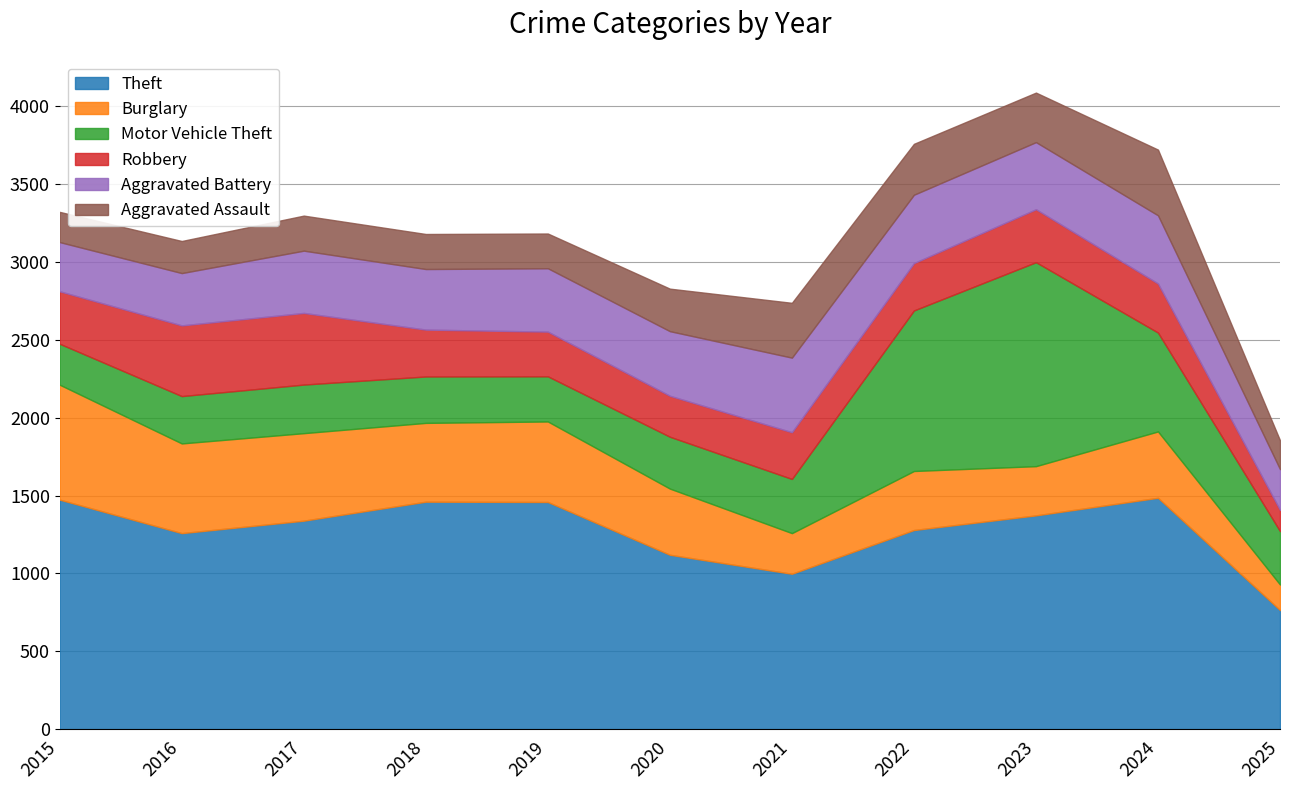

What are all the series names shown in the legend?

Theft, Burglary, Motor Vehicle Theft, Robbery, Aggravated Battery, Aggravated Assault